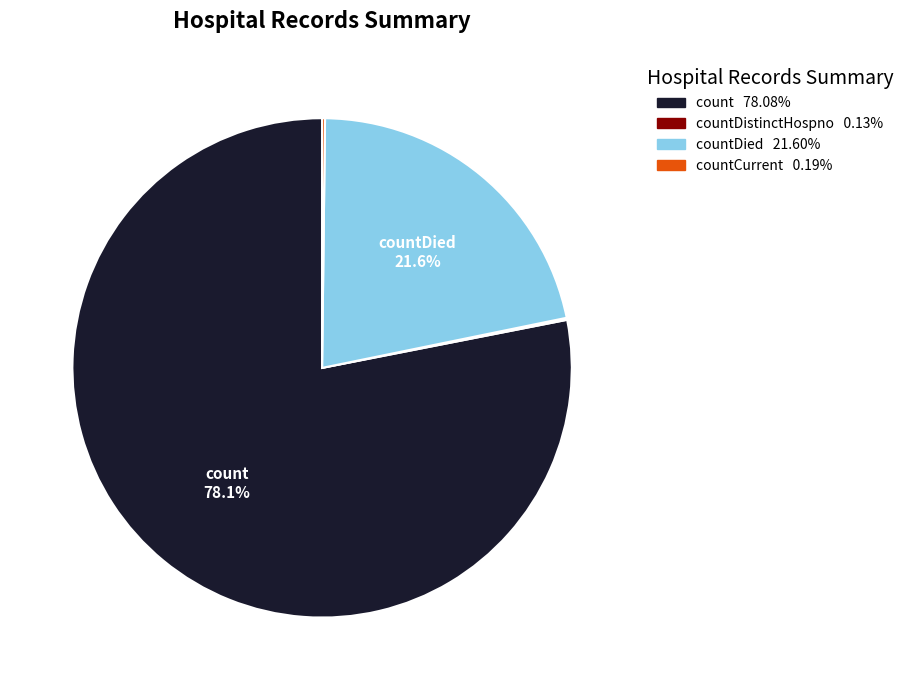

Does any single category account for the majority?

Yes